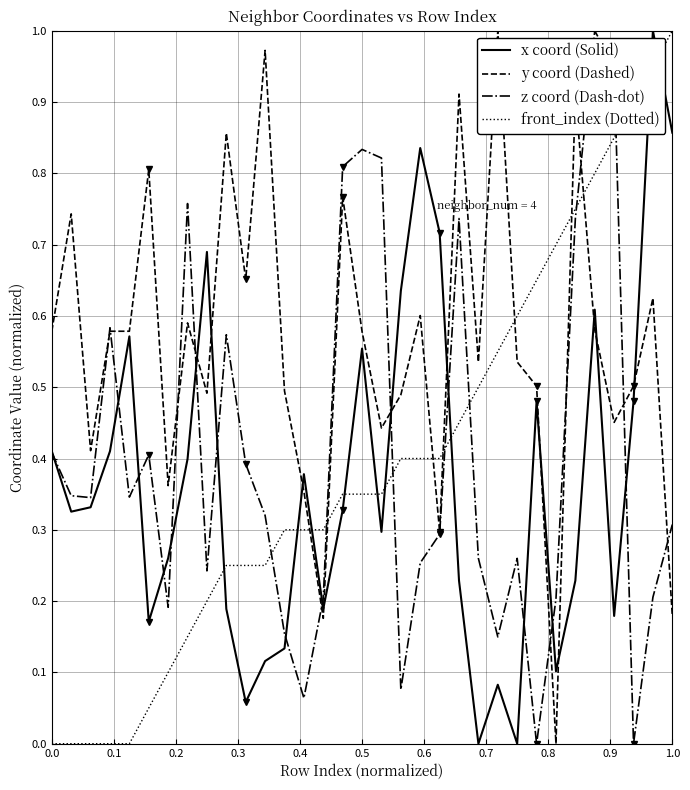

How many intersections are there between z coord (Dash-dot) and front_index (Dotted)?

7